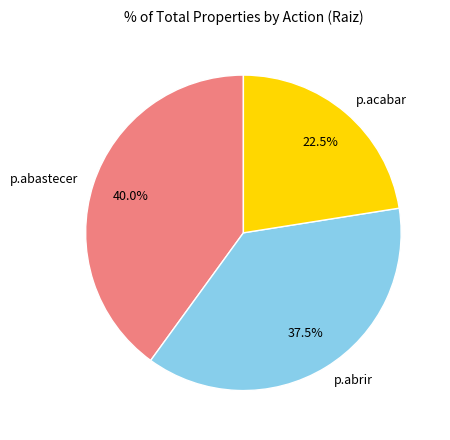

Count the number of slices in the pie.

3